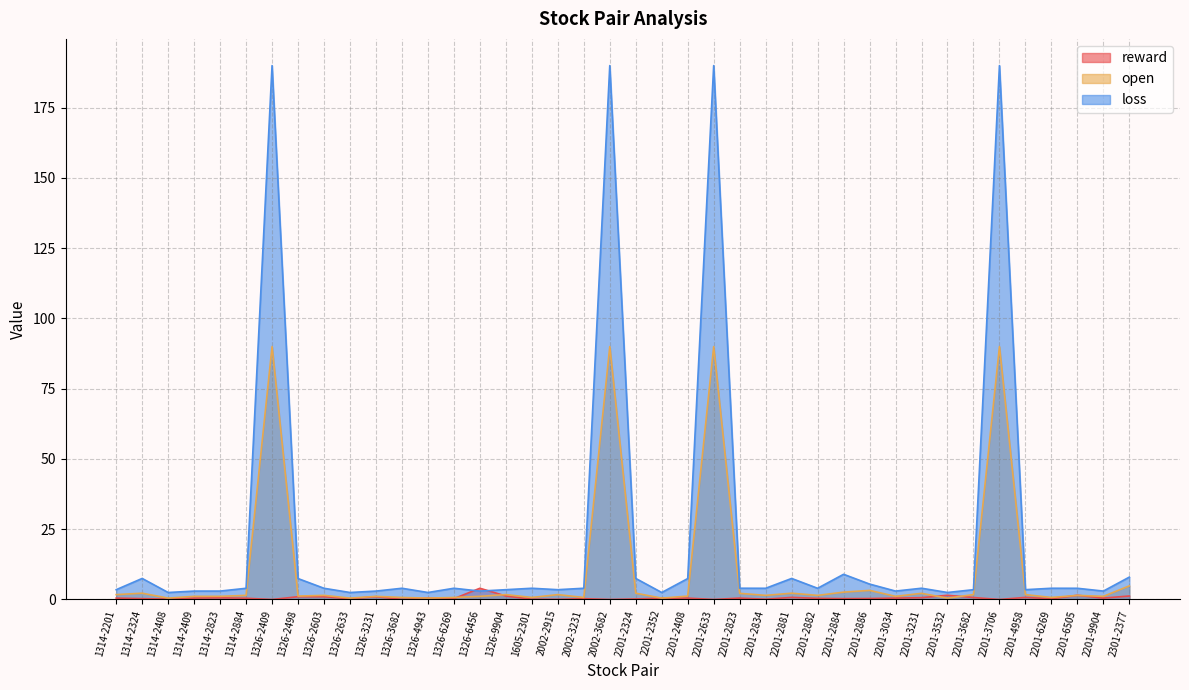

What is the difference between the loss values at 1326-6456 and 2201-2886?

2.5